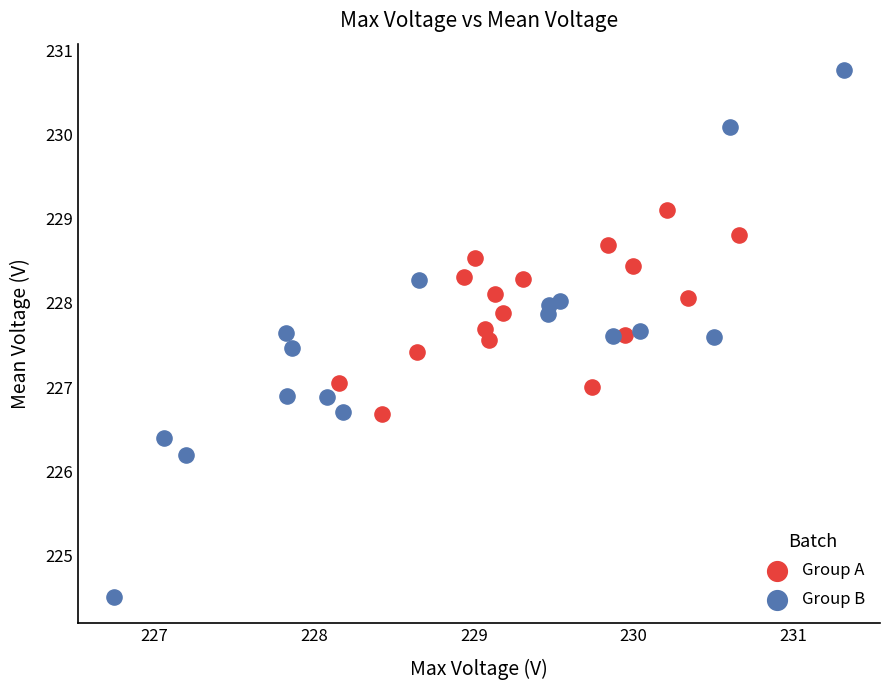

Which series reaches the maximum Y coordinate?

Group B